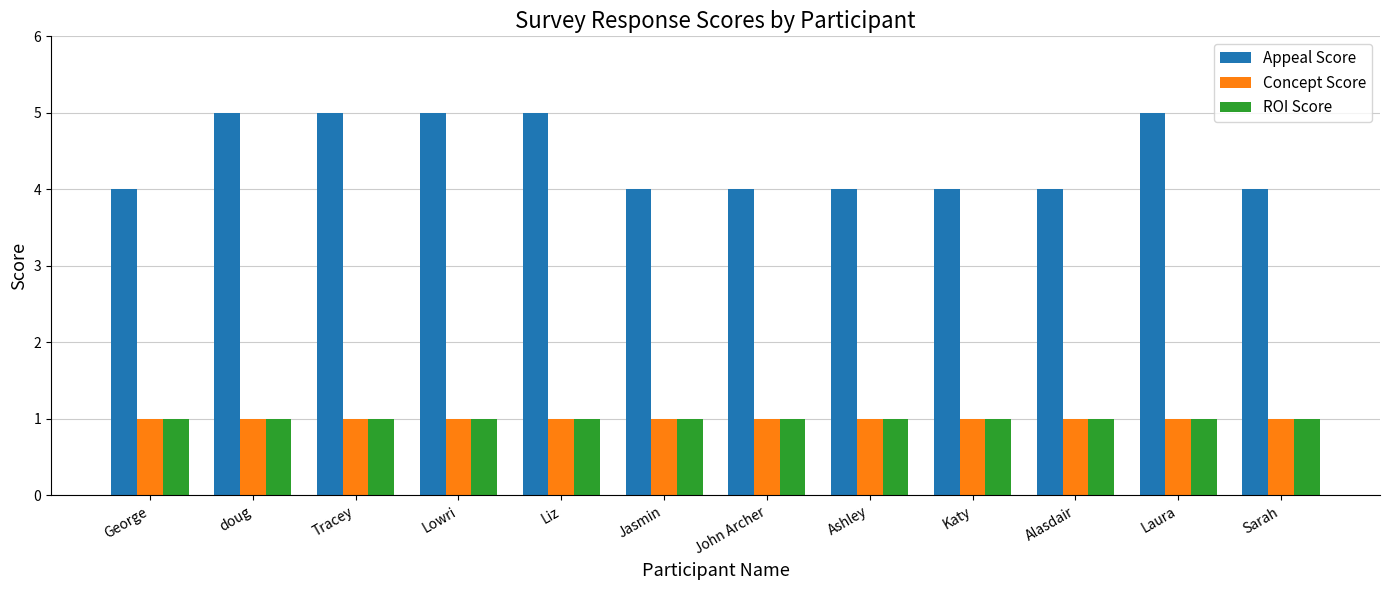

What is the minimum value for Appeal Score?

4